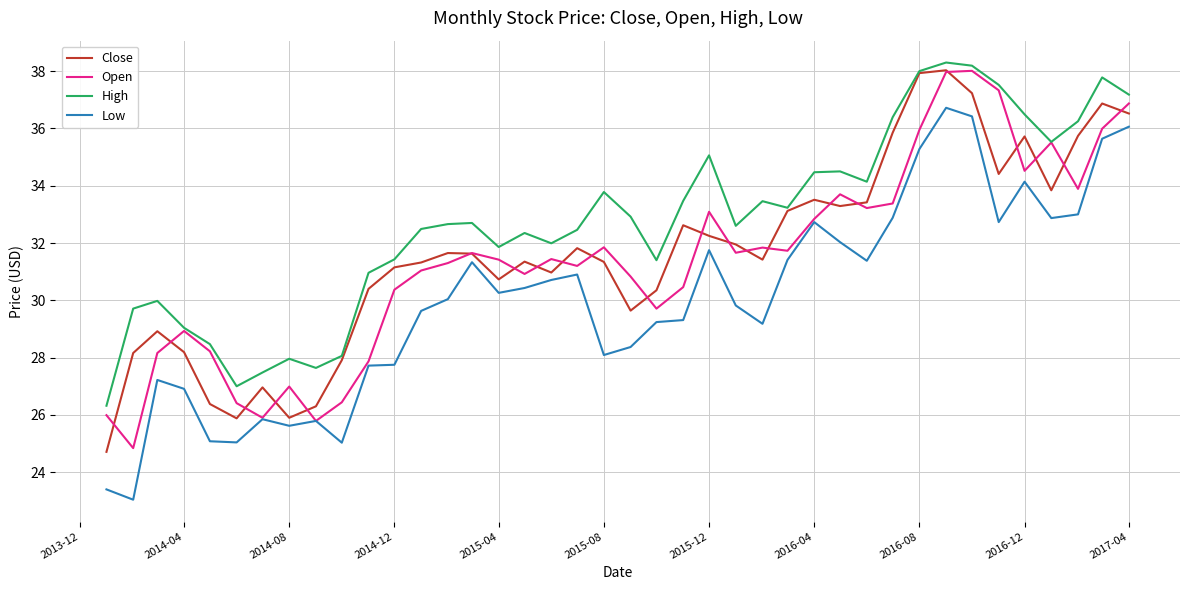

What is the minimum value shown in the chart?

23.0